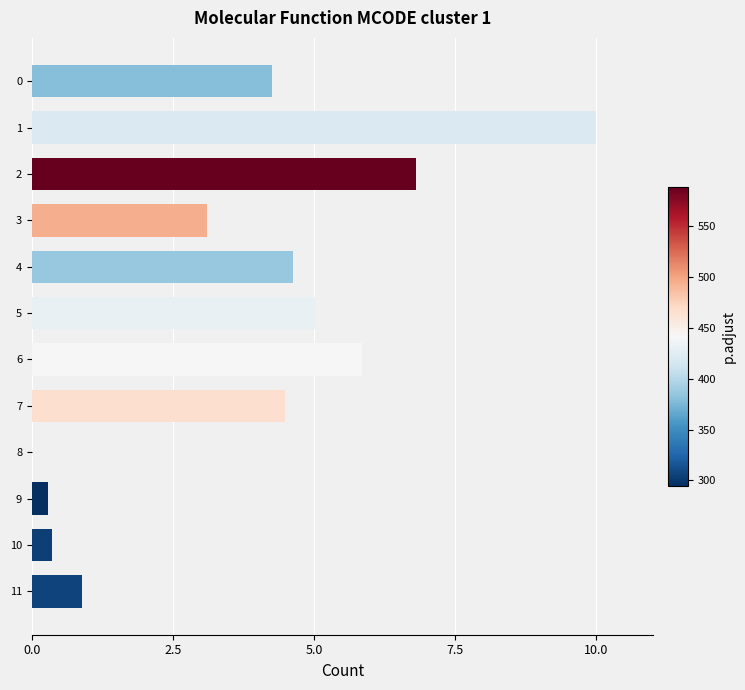

What is the maximum value shown in the chart?

10.0